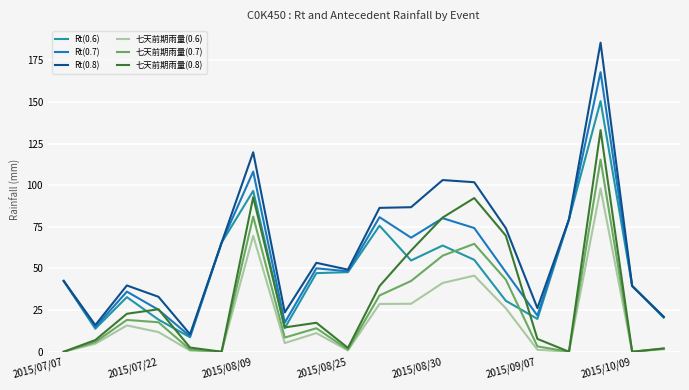

Which label corresponds to the smallest value in the chart?

2015/07/07